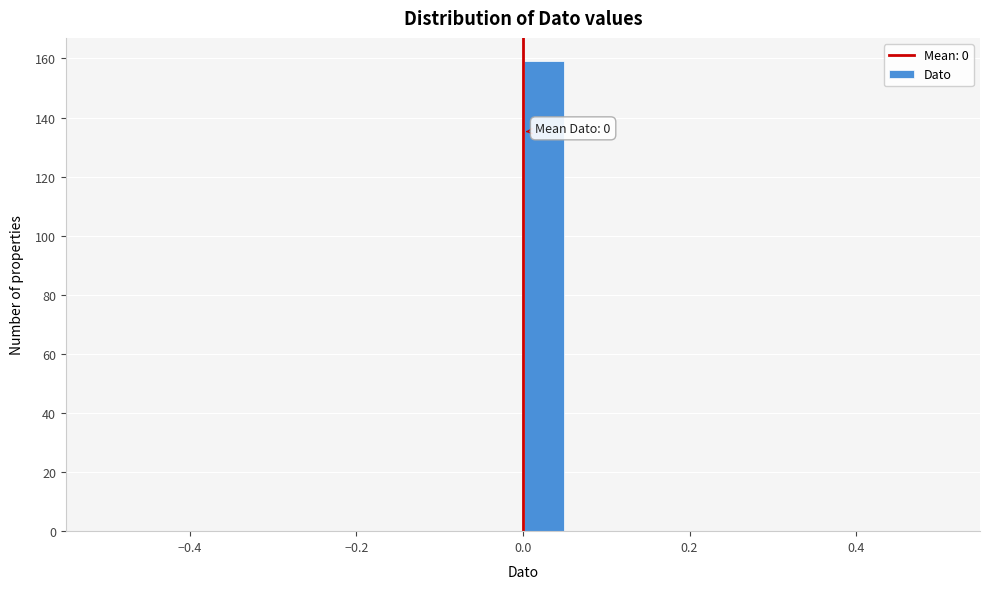

Around what value on the x-axis is the tallest bar? Give the approximate position of its centre, as read against the axis.

0.02